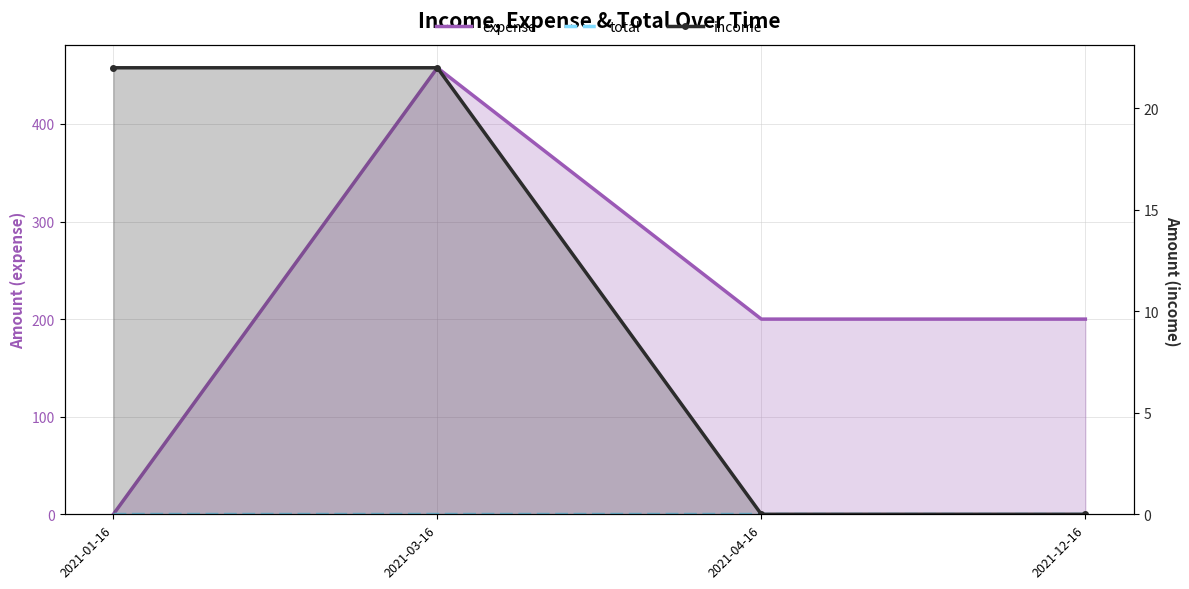

How many lines are shown in the chart?

3